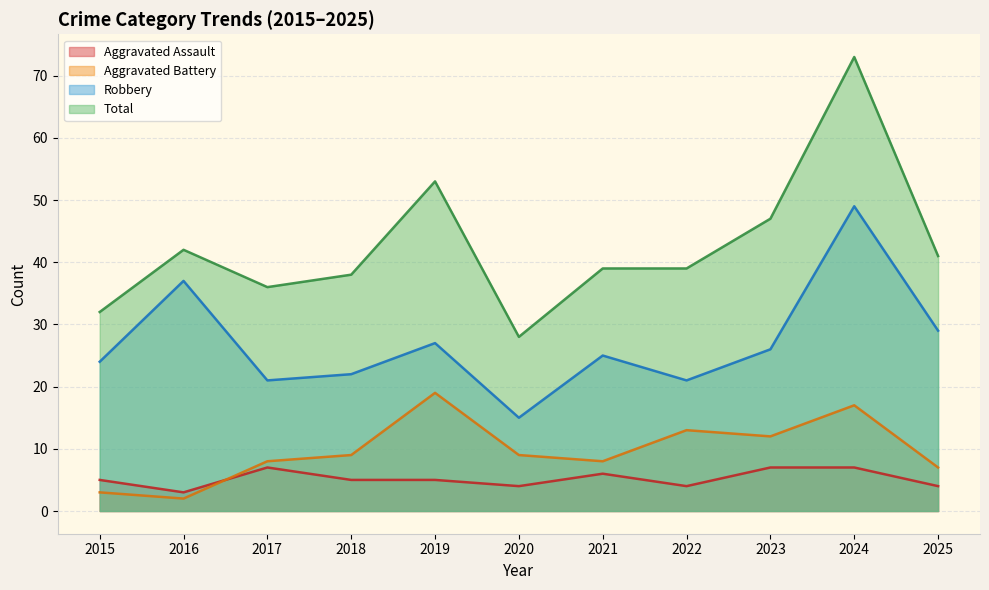

What is the average value of the Total series?

43